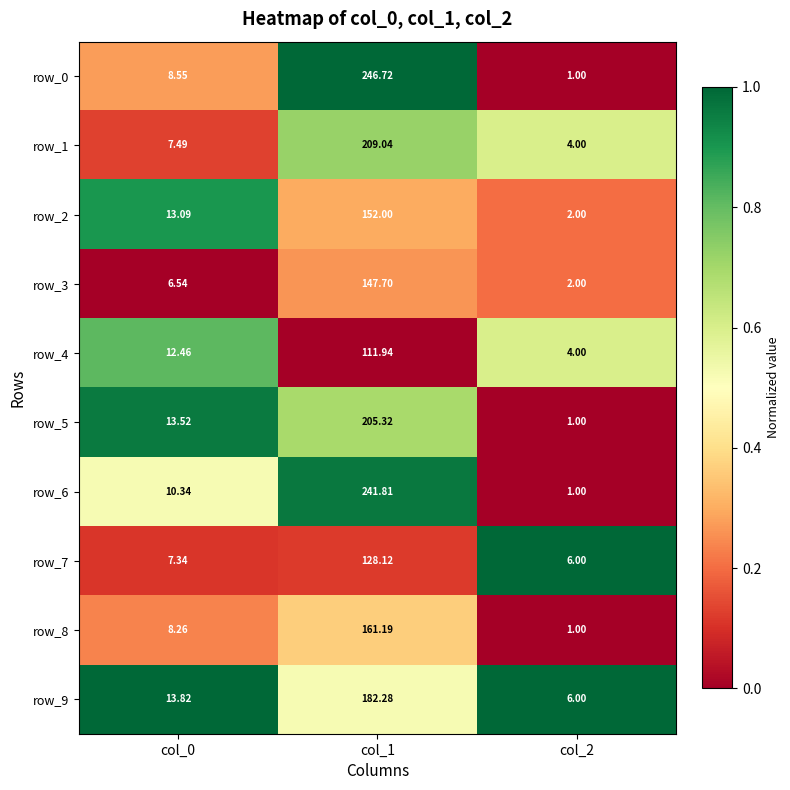

What is the average value of the row_4 series?

42.8